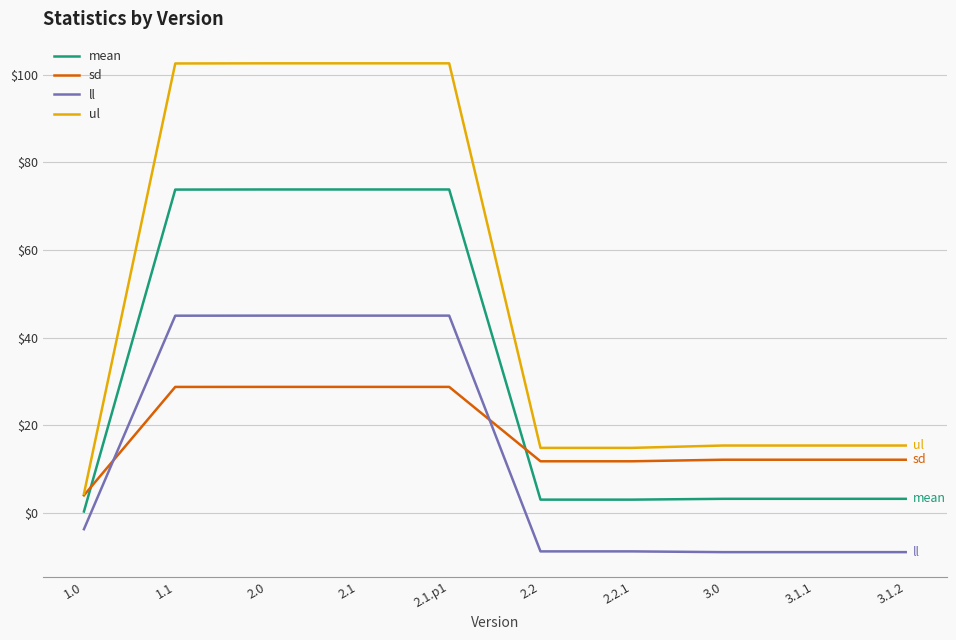

What is the approximate value of ul at 2.1.p1?

102.6